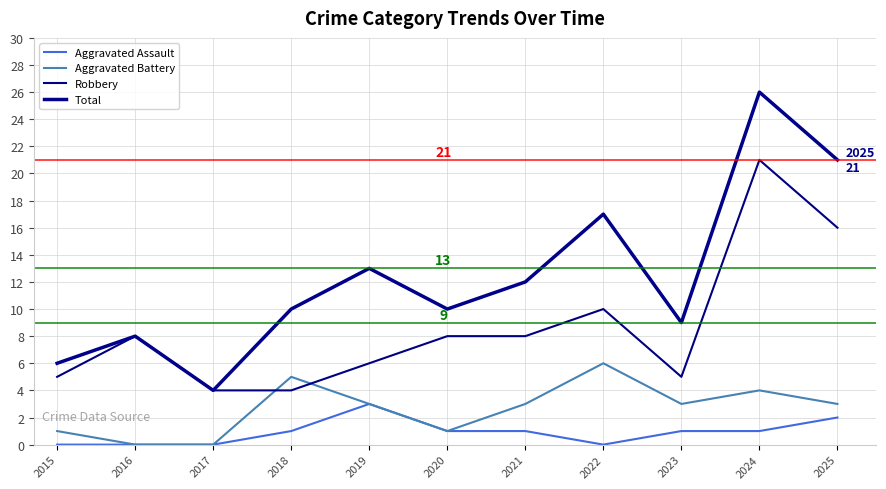

Which series has the widest spread of values?

Total